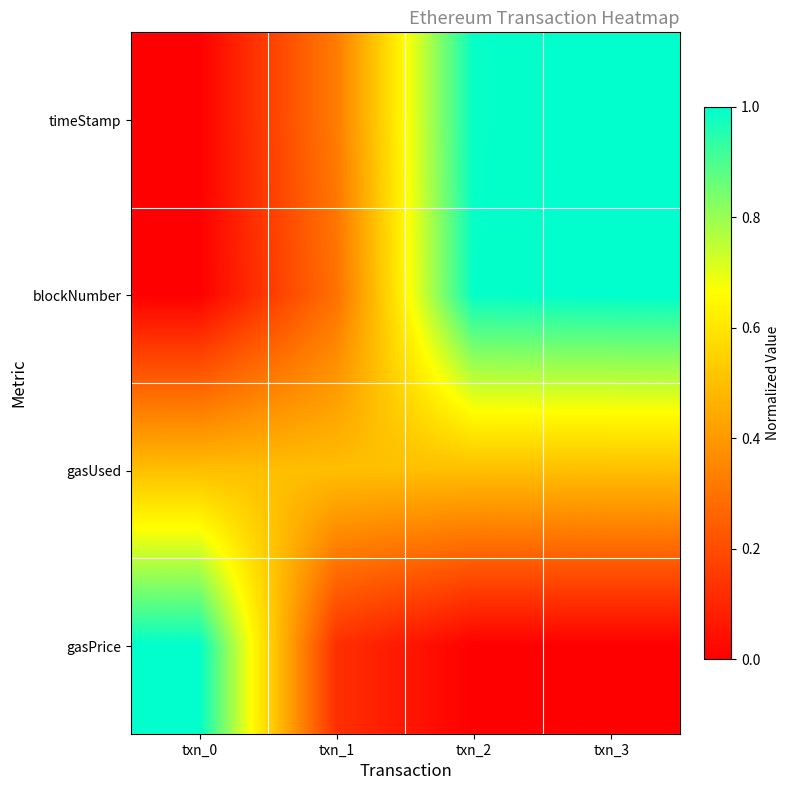

Which series has the largest total across all categories?

timeStamp